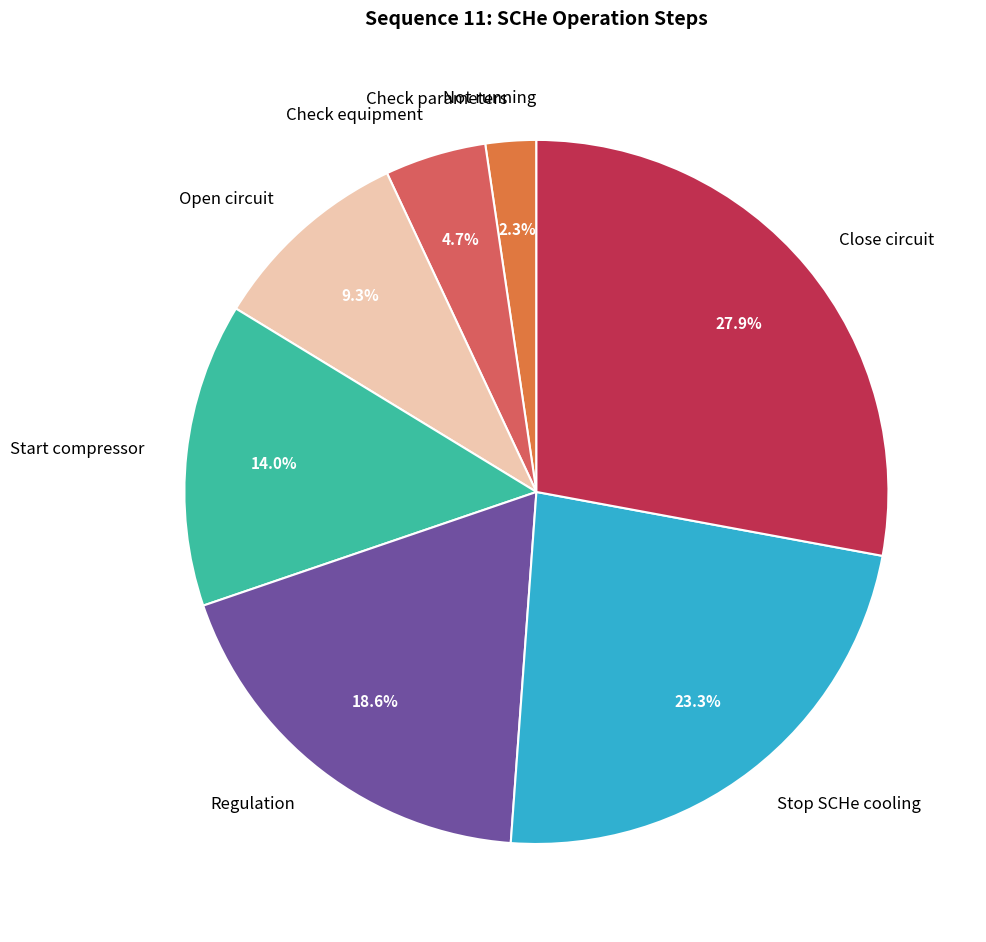

Is there any slice that represents more than half of the pie?

No